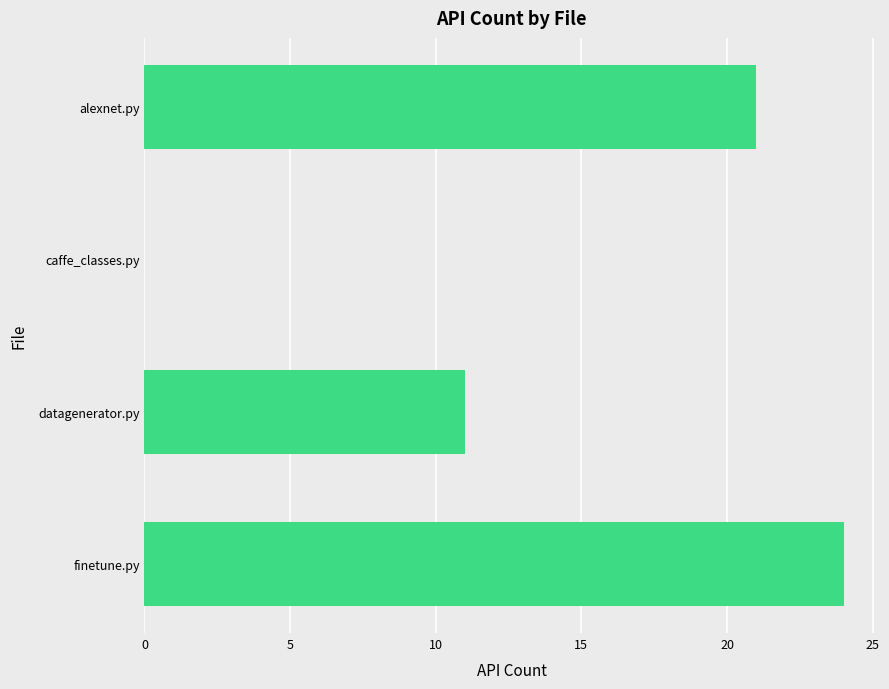

What is the greatest value displayed?

24